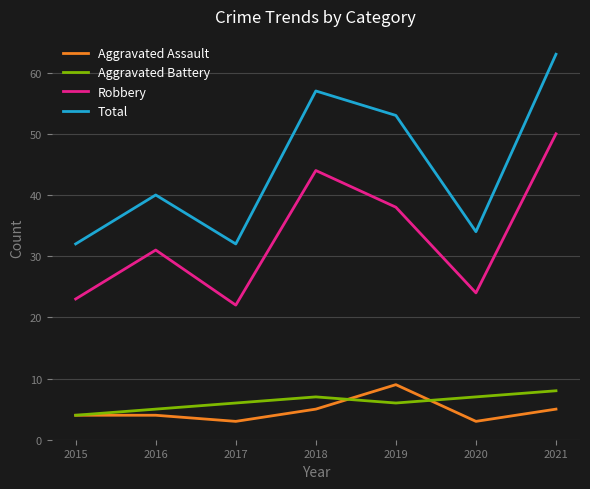

In Robbery, how many points are lower than both neighbors (excluding endpoints)?

2